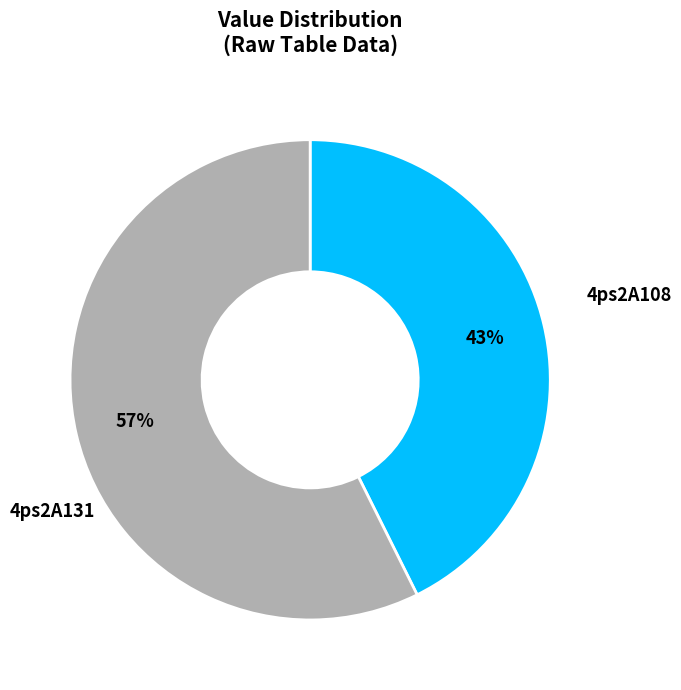

To the nearest percent, what is the average slice percentage?

50%